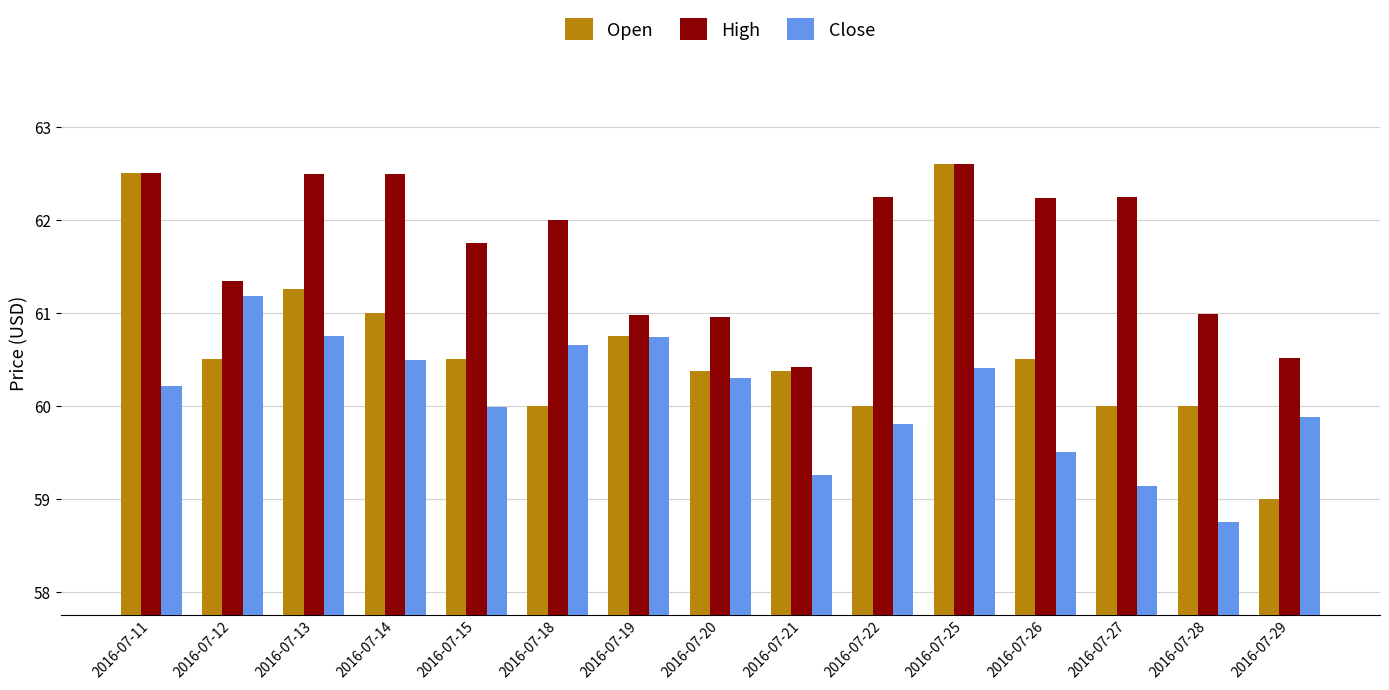

How many categories are shown in the chart?

15